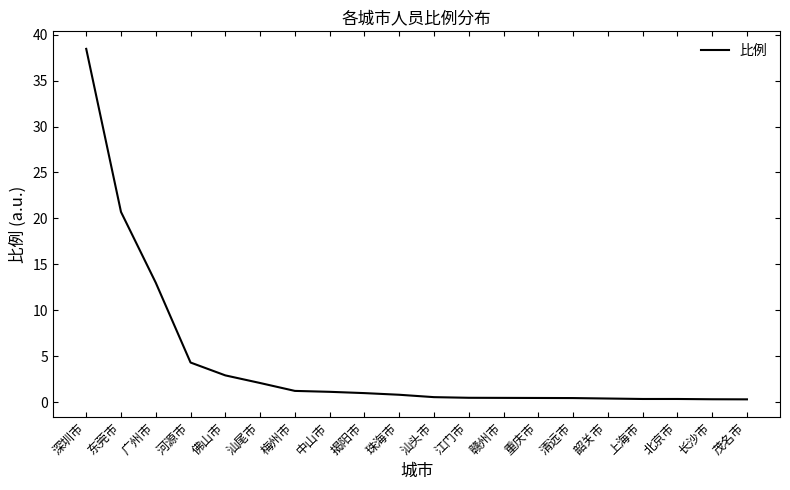

What is the difference between the second highest and minimum values?

20.4